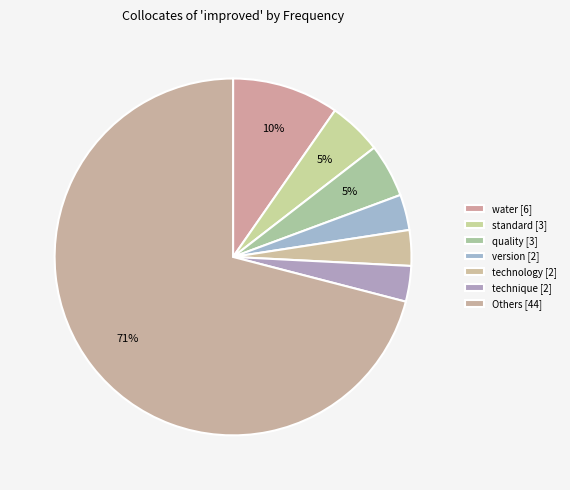

How many segments does this pie chart have?

7